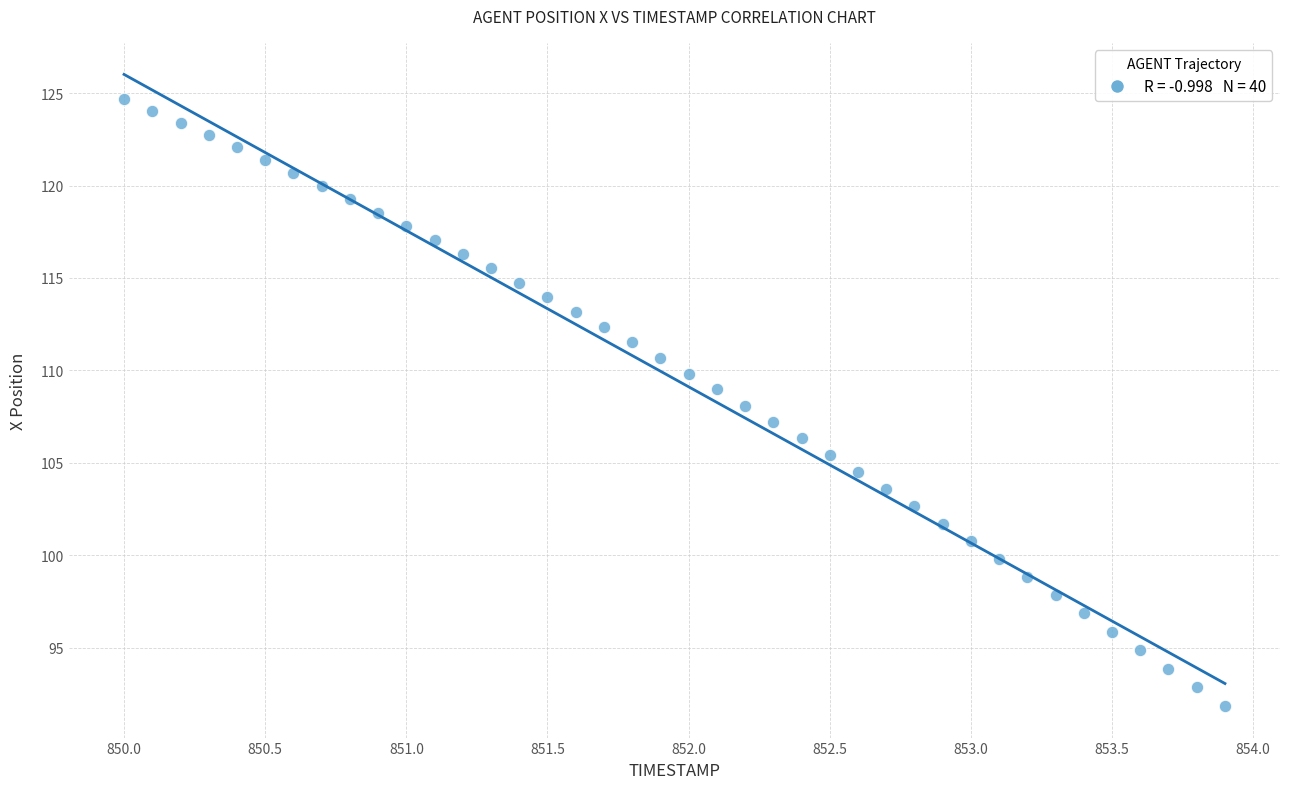

What is the range of X values (max minus min)?

3.9